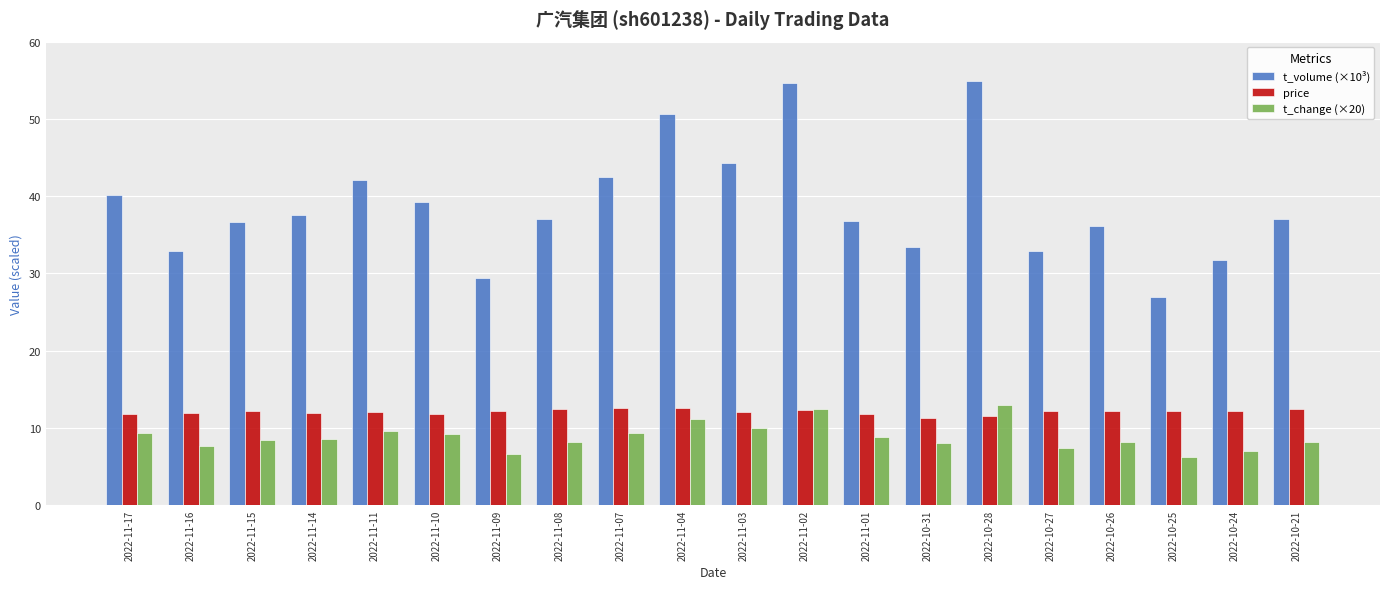

What is the maximum value for t_volume (×10³)?

54.9